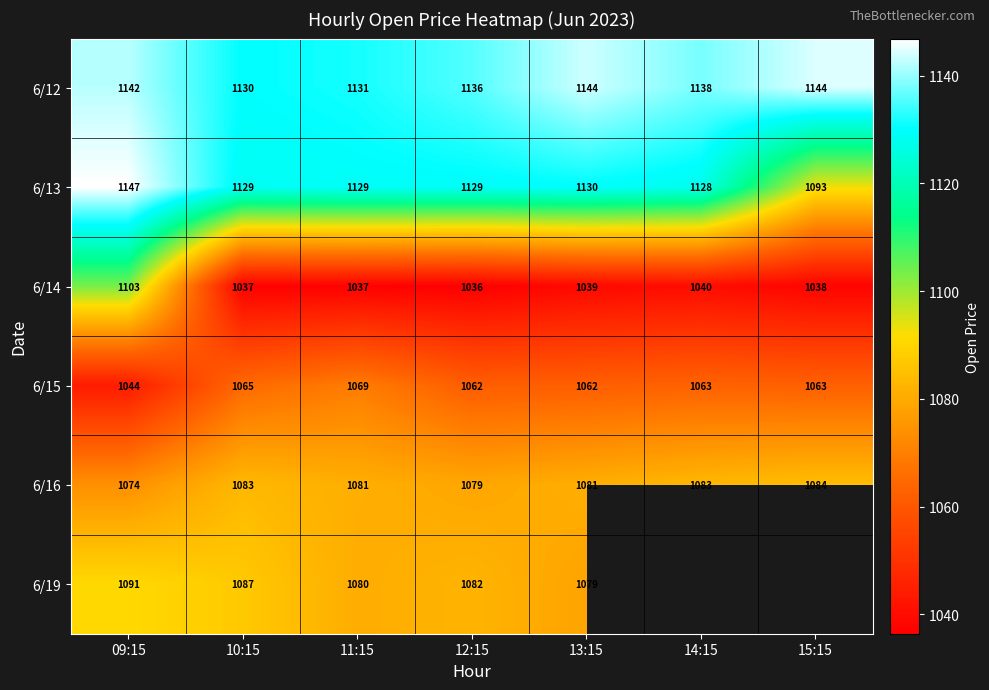

Which label corresponds to the largest value in the chart?

09:15